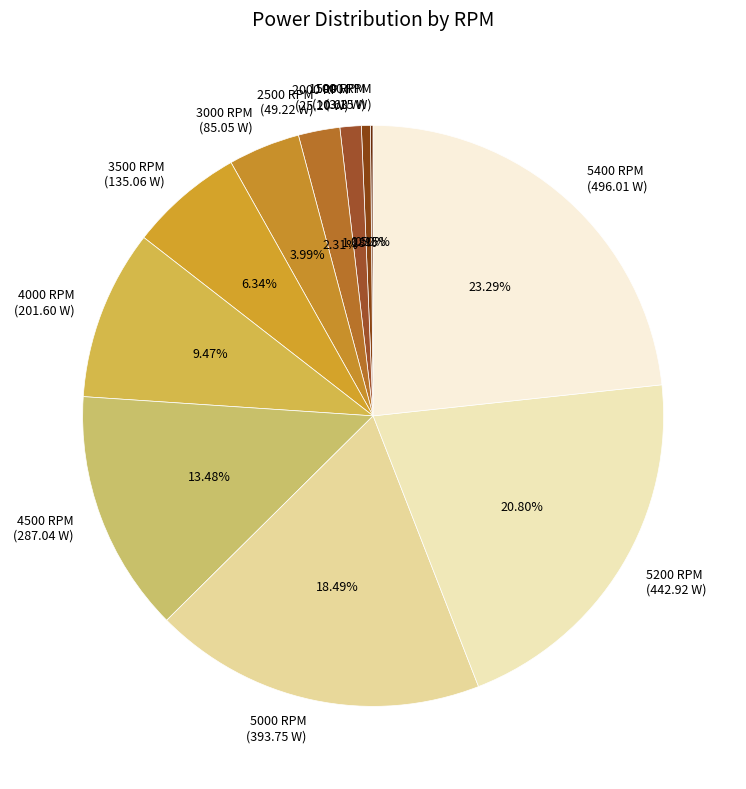

Which category has the biggest portion of the pie?

5400 RPM